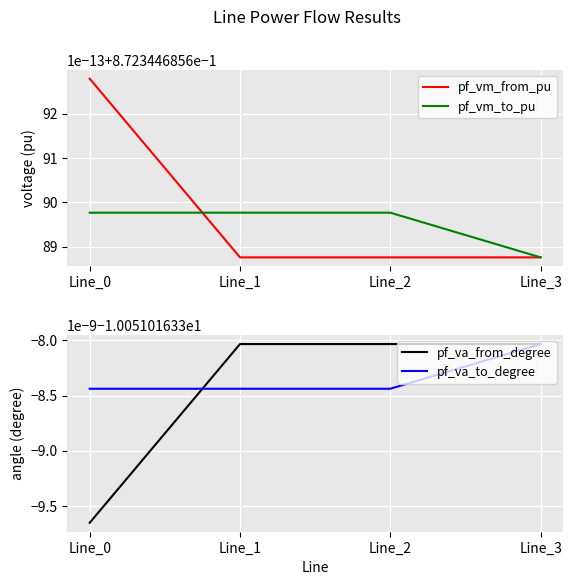

What is the highest value of the pf_vm_from_pu series?

0.9